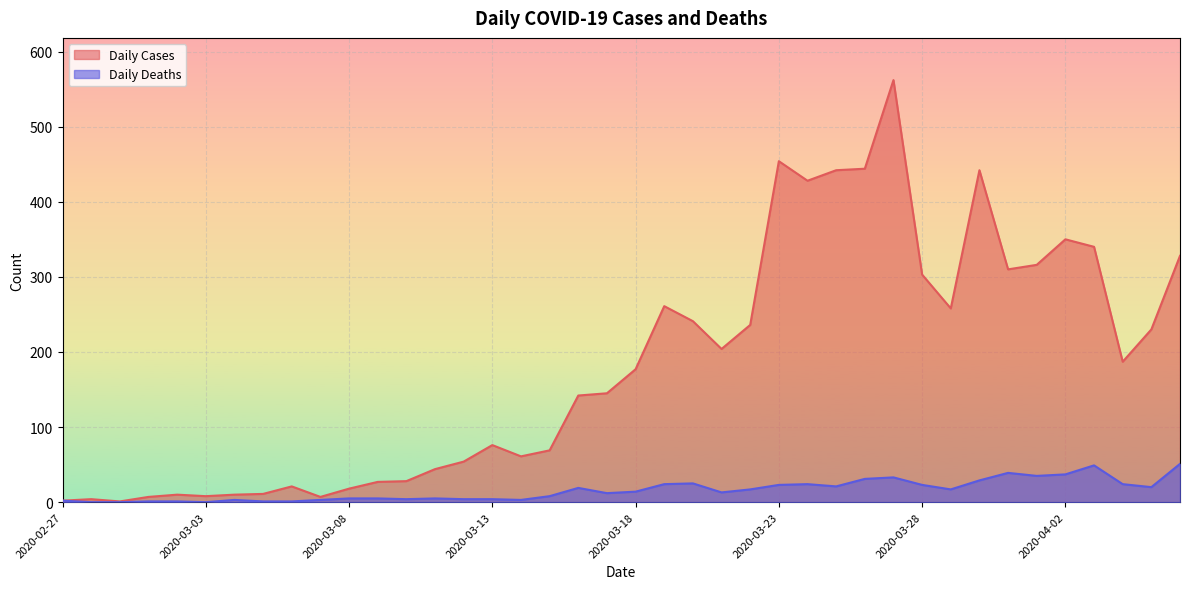

Which series has the widest spread of values?

Daily Cases